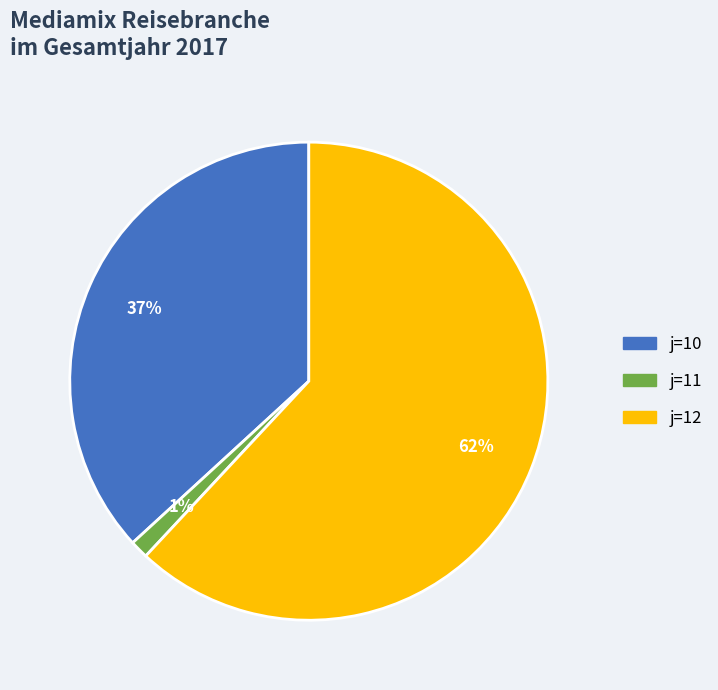

How many segments does this pie chart have?

3